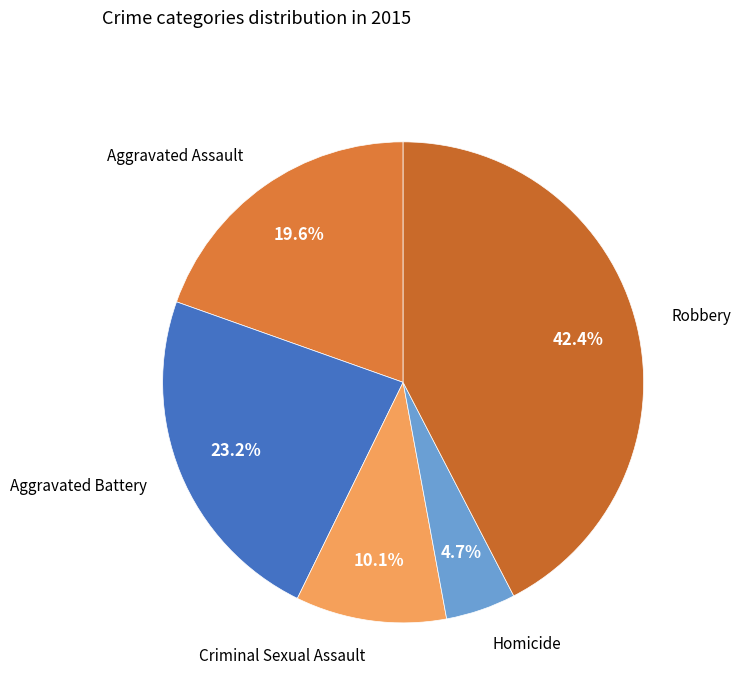

What is the ratio of the value at Robbery to the value at Homicide?

9.0